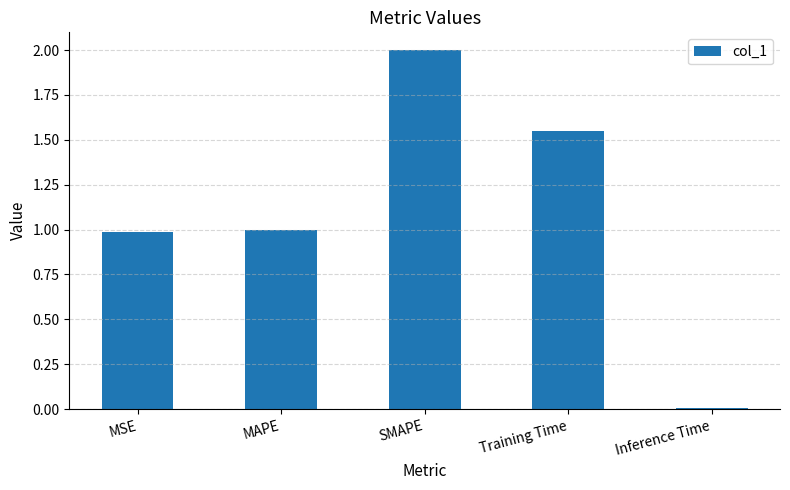

What is the label of the 1st bar from the right?

Inference Time